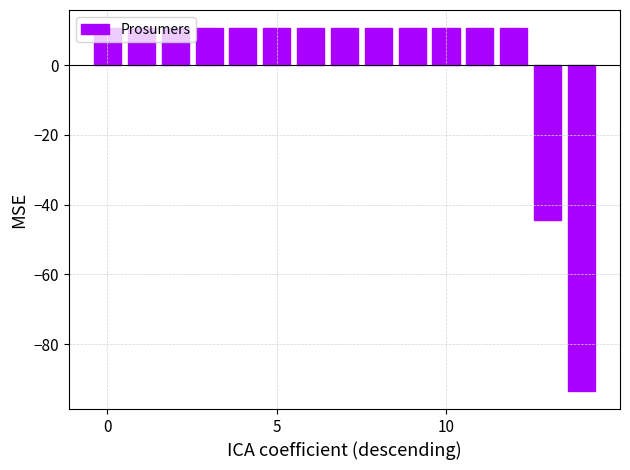

What is the smallest value displayed?

-93.4